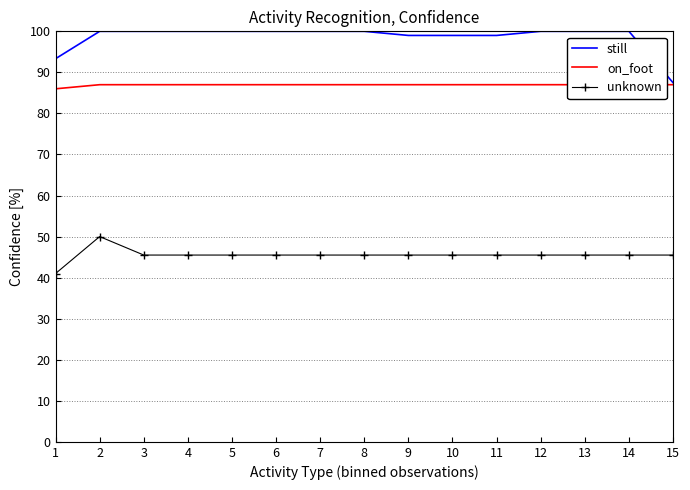

Which series has the largest total across all categories?

still